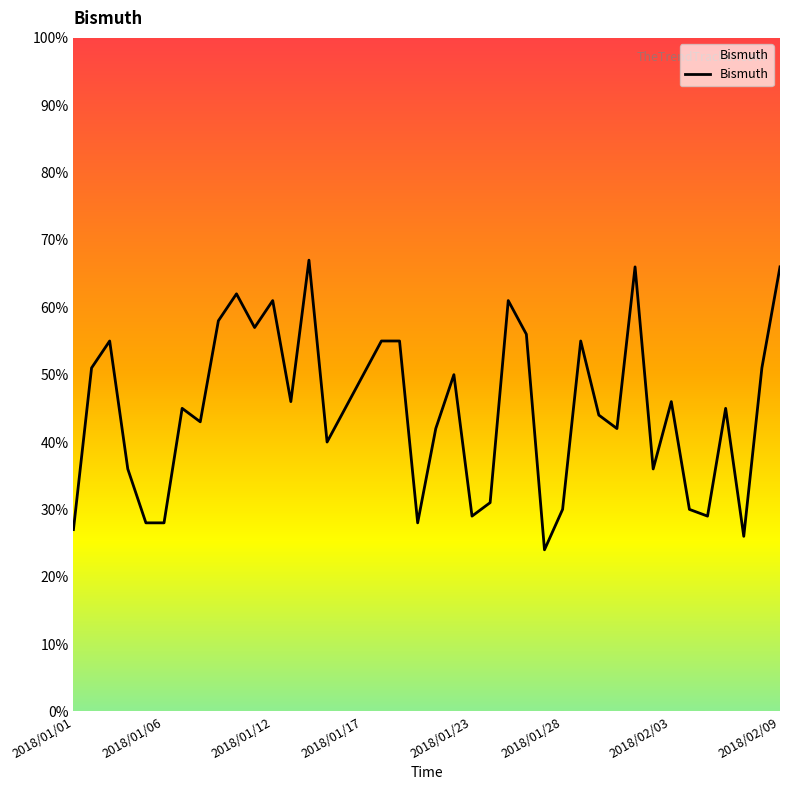

What is the maximum value shown in the chart?

67.0